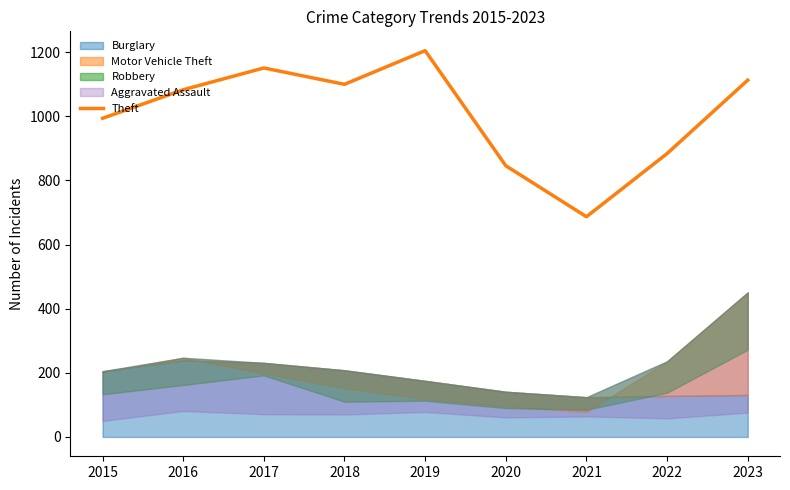

The Theft series shows 335 at 2021. True or false?

False